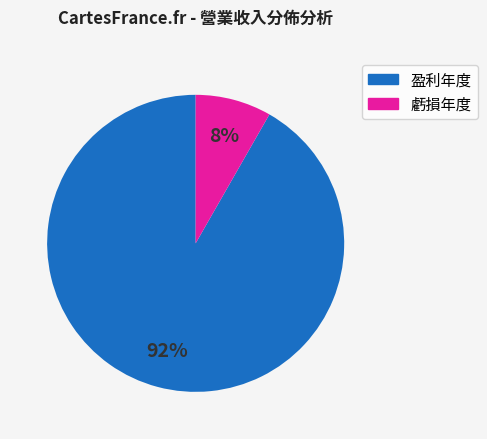

To the nearest percent, what is the average slice percentage?

50%